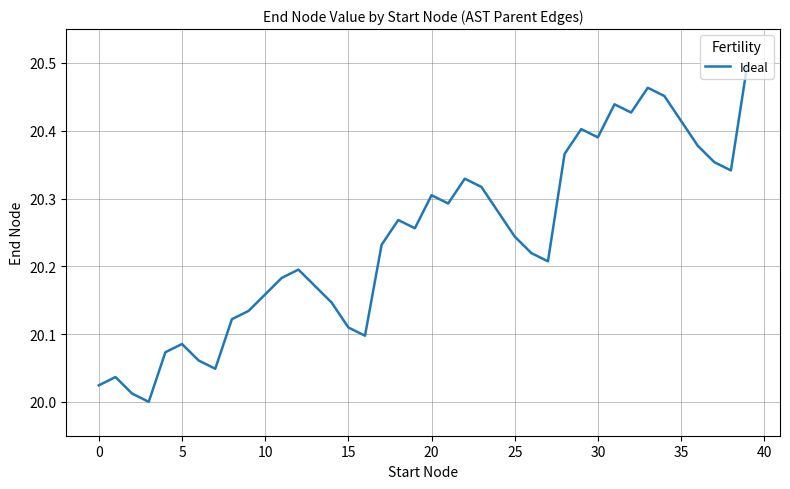

Does the chart display data point markers on the line(s)?

No